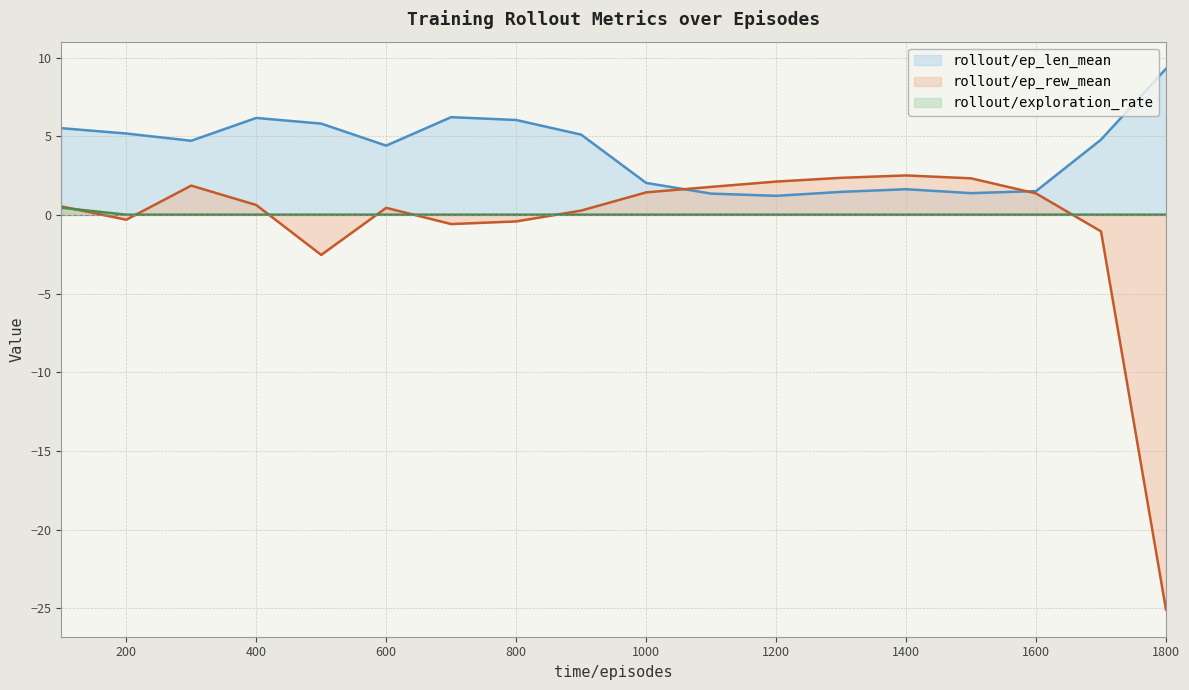

What is the value of the rollout/ep_len_mean point at the 3rd from the left?

4.7